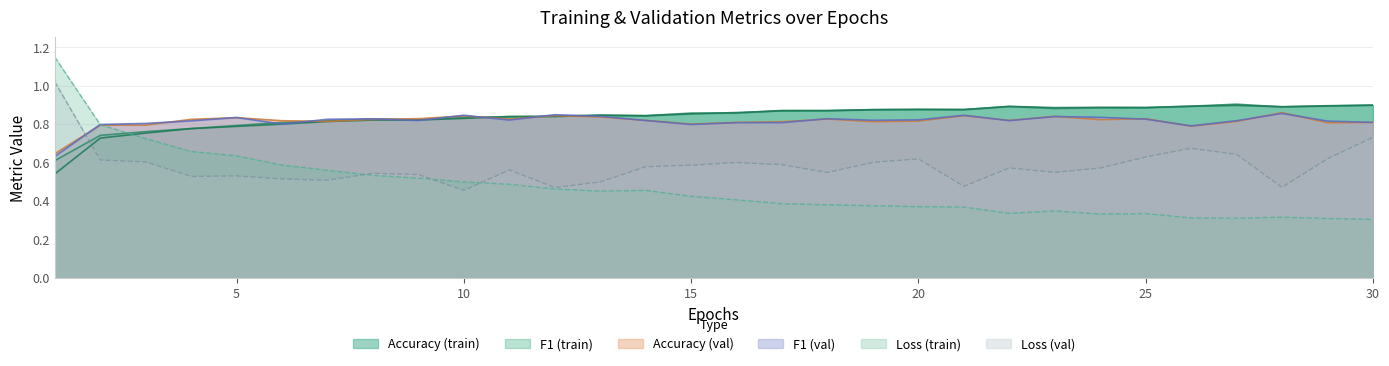

What is the highest value of the loss series?

1.1